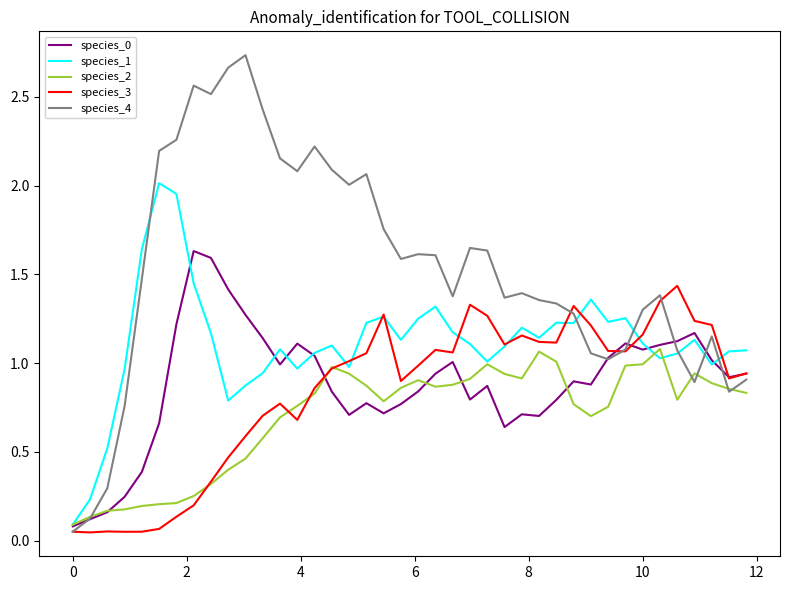

Which series has the widest spread of values?

species_4